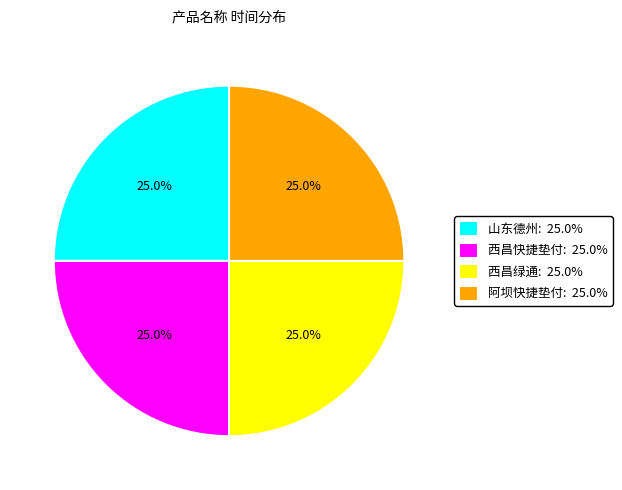

What percentage is NOT represented by 西昌快捷垫付: 25.0%?

75.0%